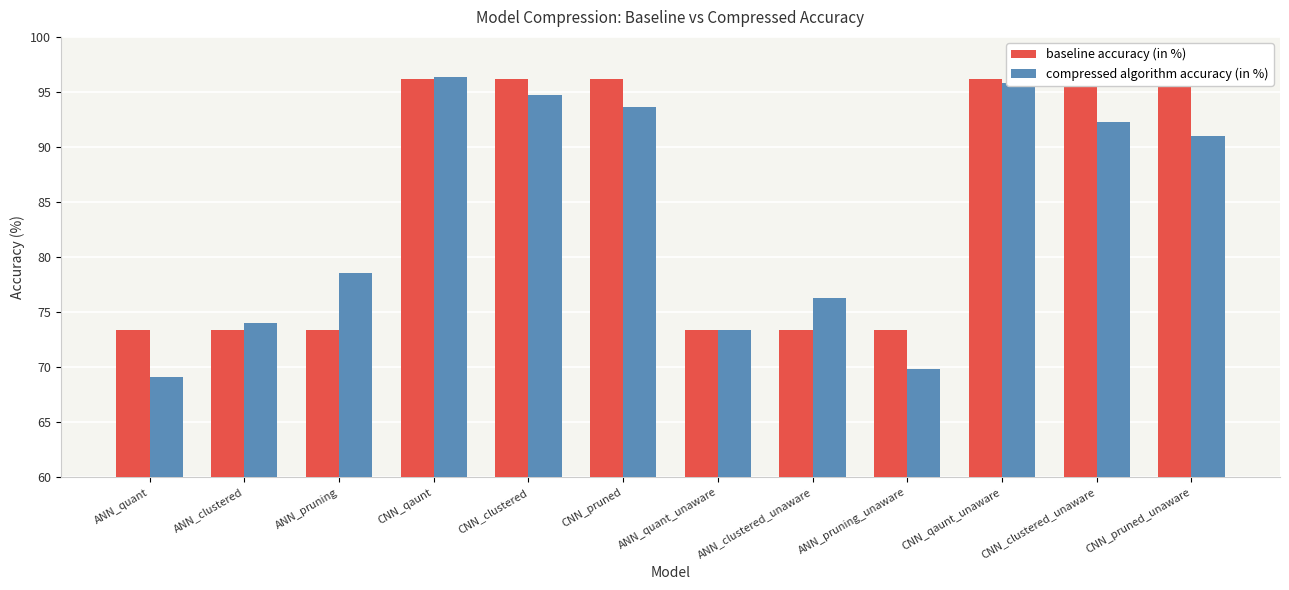

What is the total value across all series at ANN_clustered_unaware?

149.7